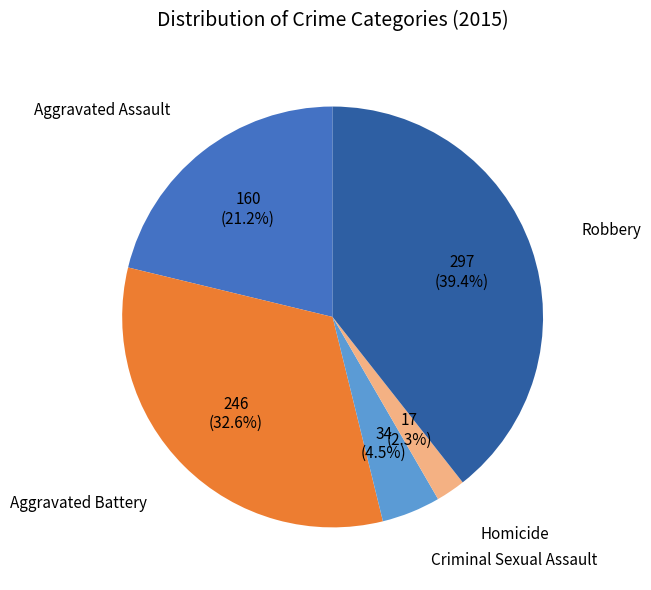

Is there a majority slice in this chart?

No